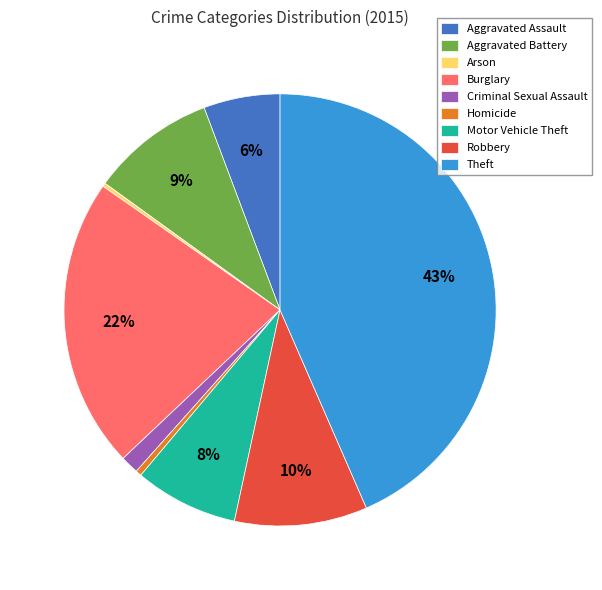

Does Robbery represent more than half of the total?

No